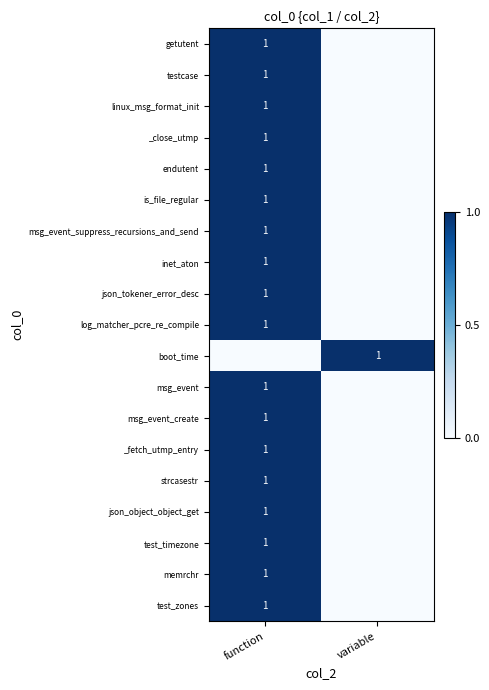

How many distinct data groups are displayed?

19